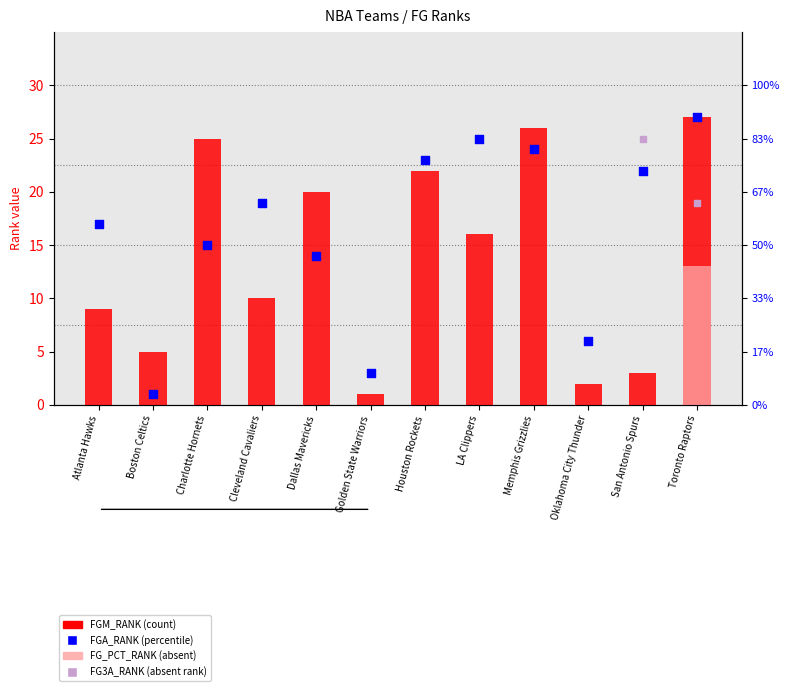

Is the value of FGA_RANK at San Antonio Spurs greater than the value of FGM_RANK at San Antonio Spurs?

Yes